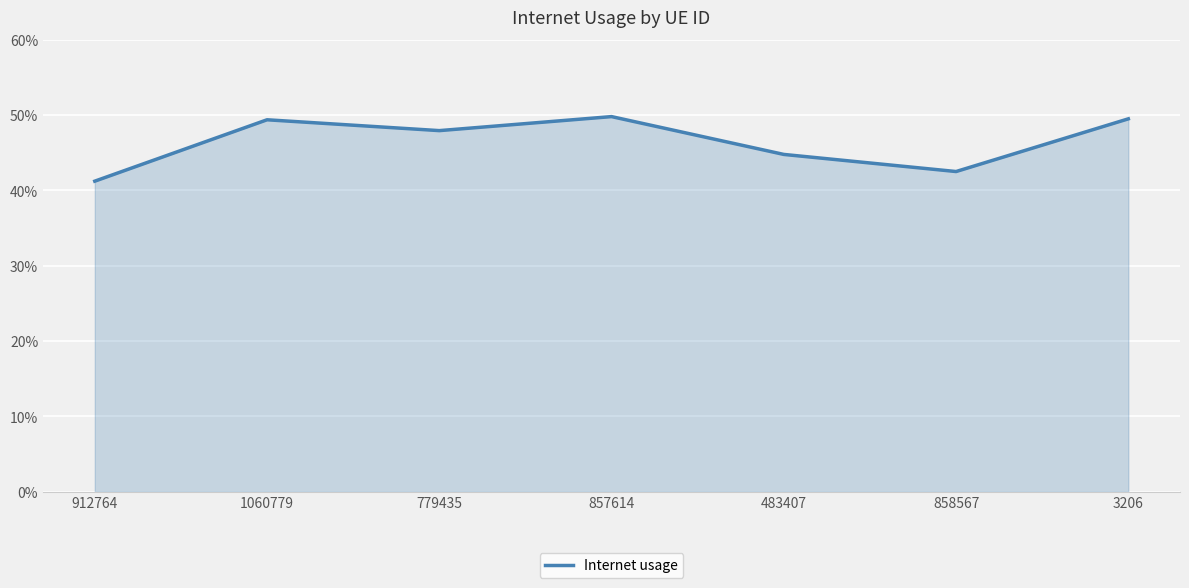

Is this an area chart (filled region under the line)?

Yes